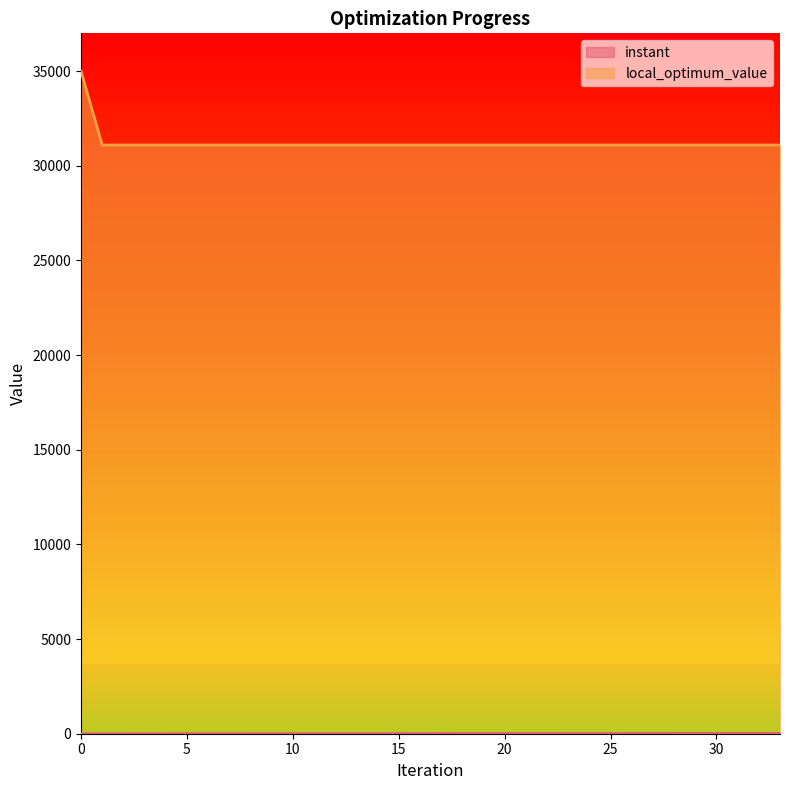

What is the value of the local_optimum_value point at the 15th from the left?

31100.0